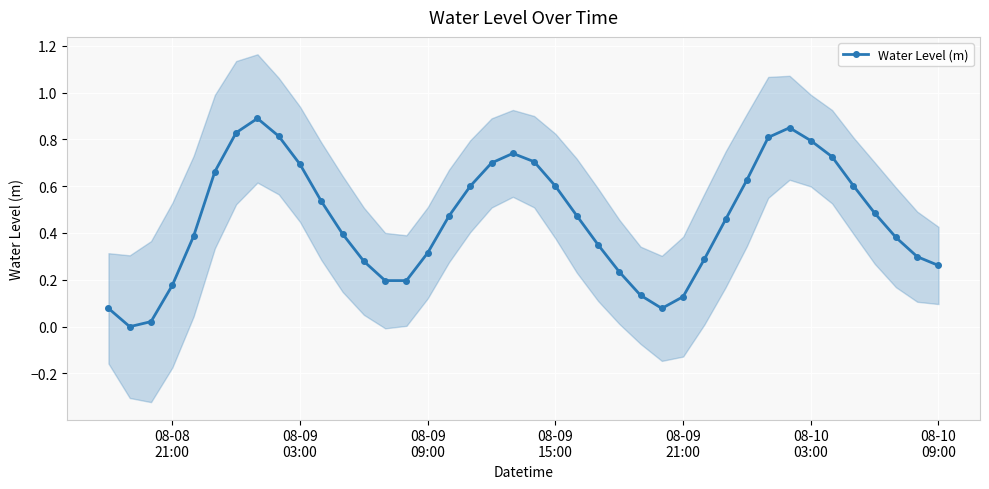

Reading right to left, what are all the values shown in this chart?

0.3	0.3	0.4	0.5	0.6	0.7	0.8	0.8	0.8	0.6	0.5	0.3	0.1	0.1	0.1	0.2	0.4	0.5	0.6	0.7	0.7	0.7	0.6	0.5	0.3	0.2	0.2	0.3	0.4	0.5	0.7	0.8	0.9	0.8	0.7	0.4	0.2	0.0	-0.0	0.1